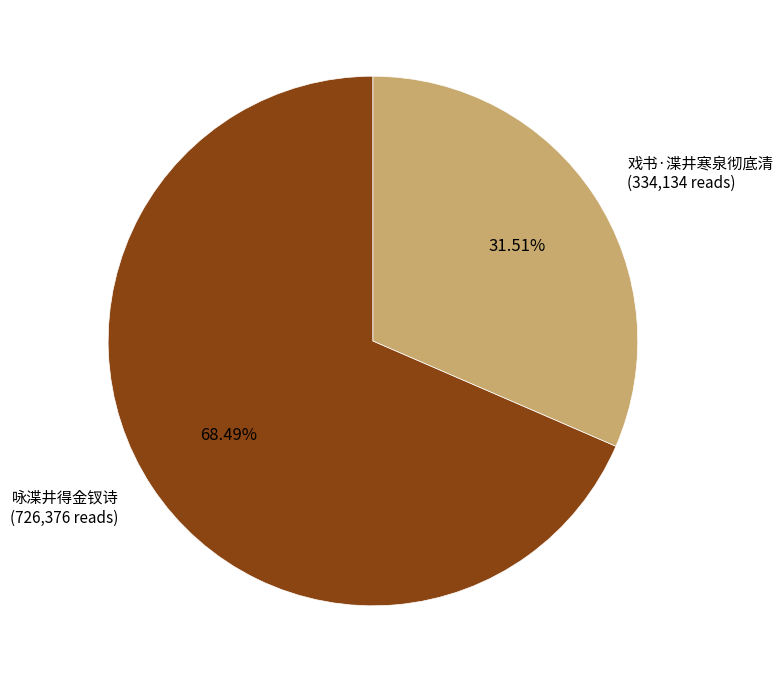

What percentage do 戏书·渫井寒泉彻底清 and 咏渫井得金钗诗 together represent?

100.0%